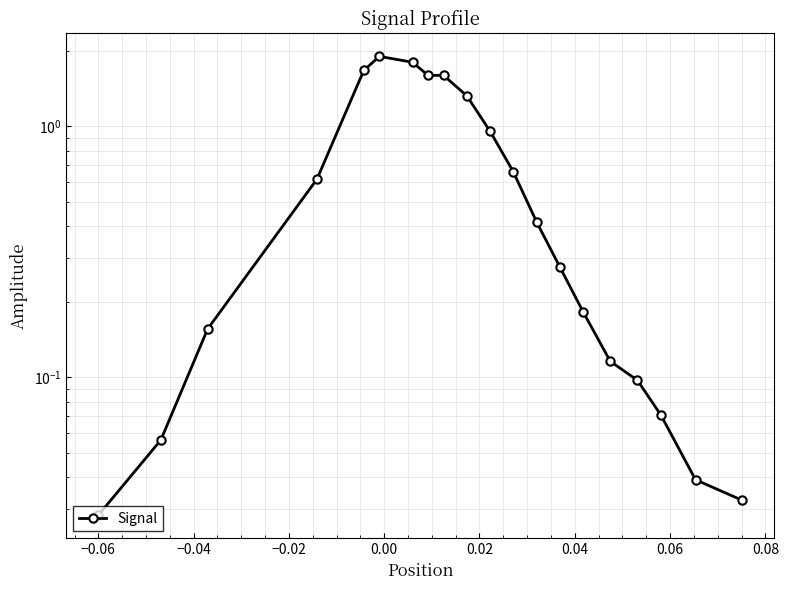

How many points are higher than both their immediate neighbors (excluding endpoints)?

1